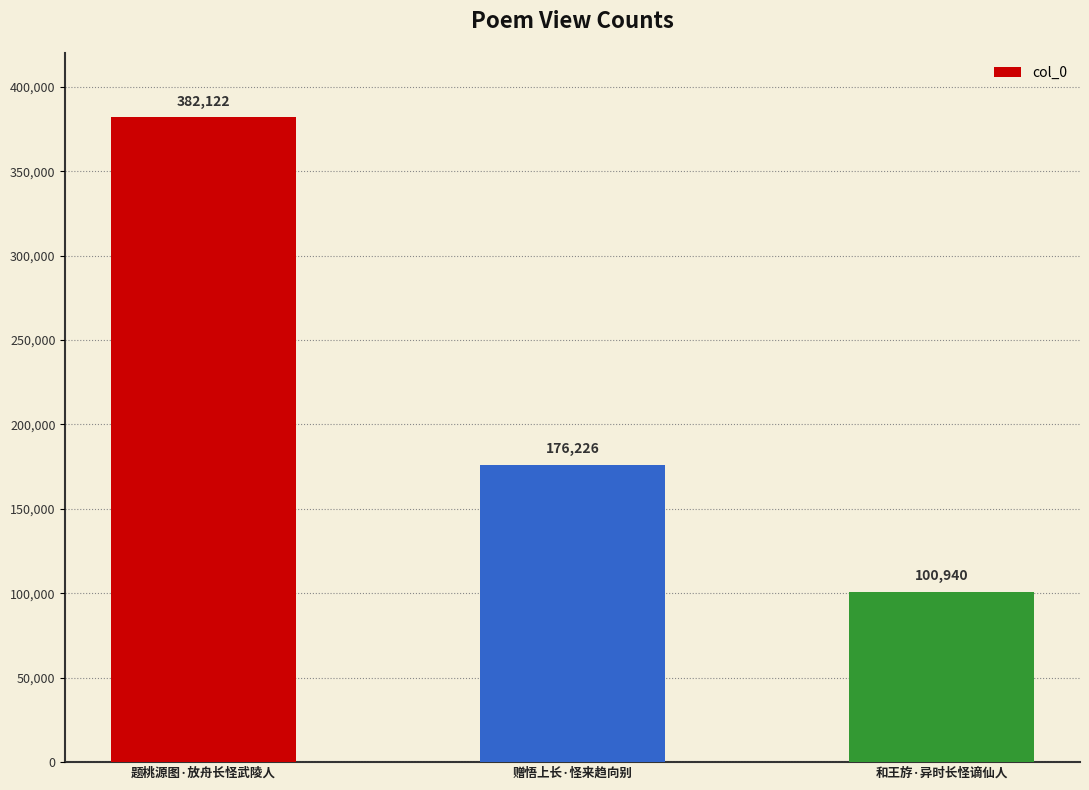

What is the sum of the values at 赠悟上长·怪来趋向别 and 题桃源图·放舟长怪武陵人?

558348